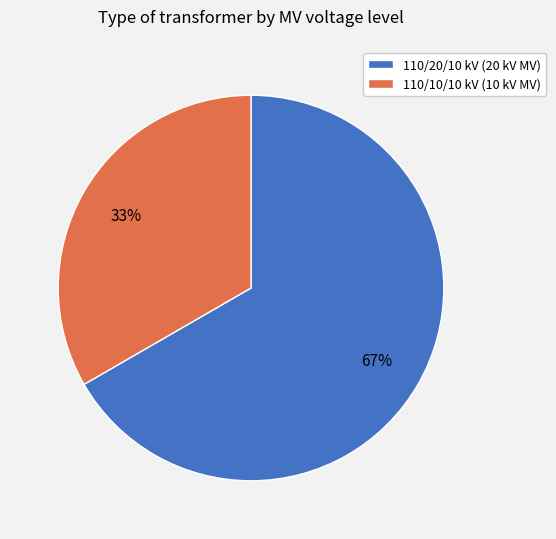

What percentage is the 110/20/10 kV (20 kV MV) slice, to the nearest percent?

67%